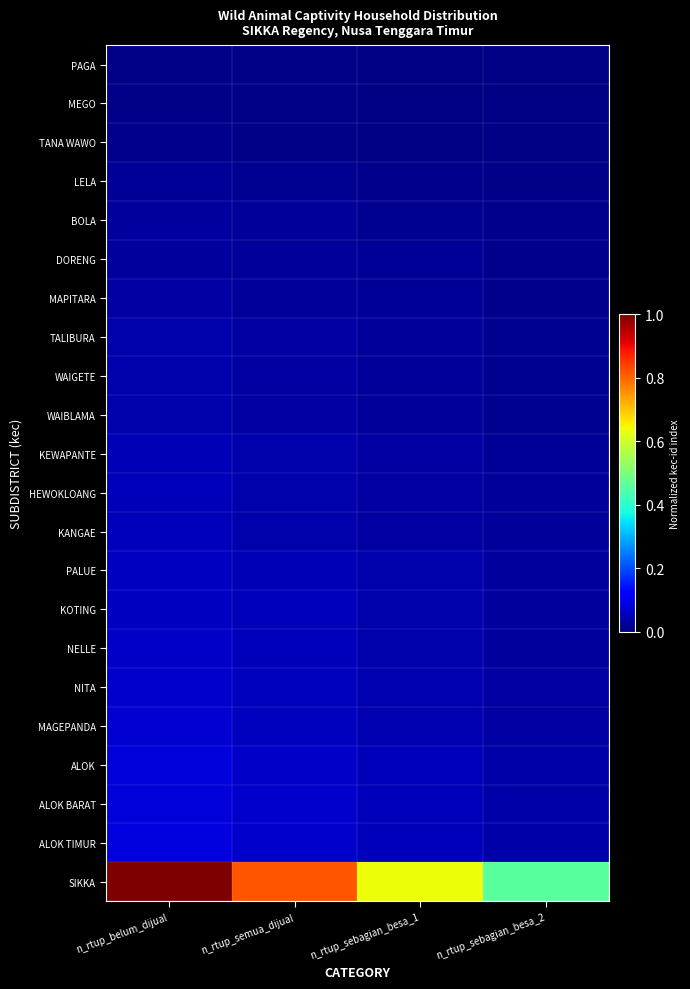

List the series in order of their peak value, lowest first.

PAGA, MEGO, TANA WAWO, LELA, BOLA, DORENG, MAPITARA, TALIBURA, WAIGETE, WAIBLAMA, KEWAPANTE, HEWOKLOANG, KANGAE, PALUE, KOTING, NELLE, NITA, MAGEPANDA, ALOK, ALOK BARAT, ALOK TIMUR, SIKKA